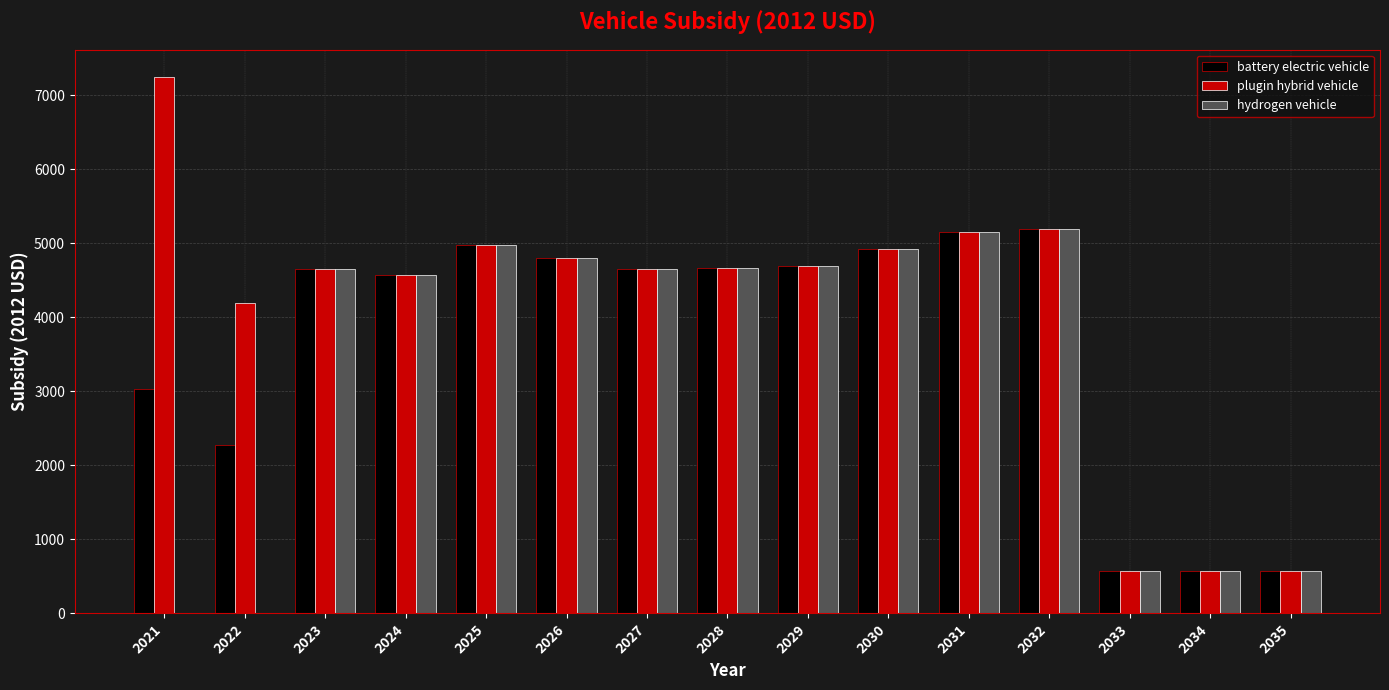

The hydrogen vehicle series shows 0.0 at 2021. True or false?

True